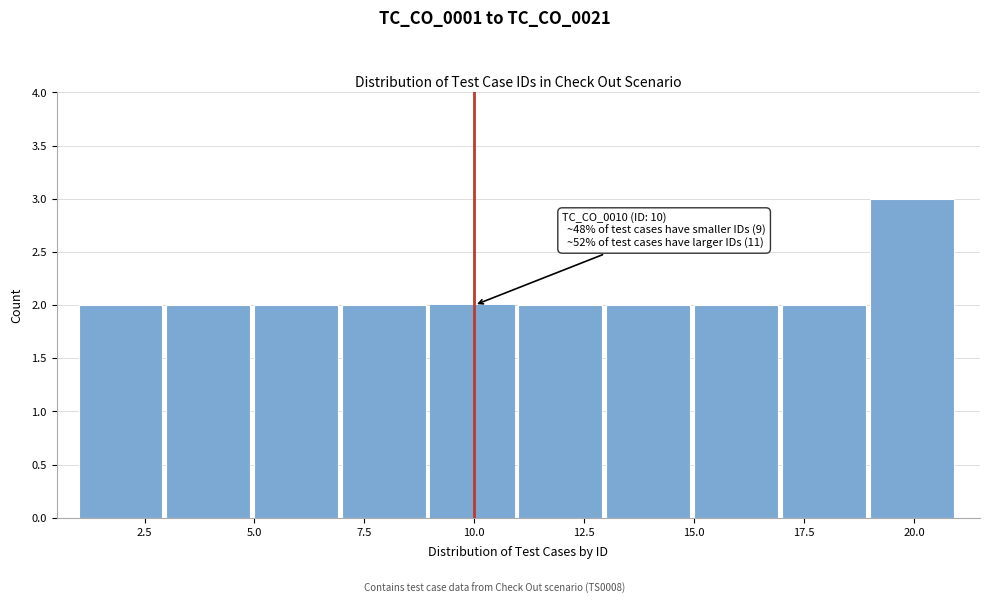

Which range on the x-axis has the tallest bar?

19 to 21